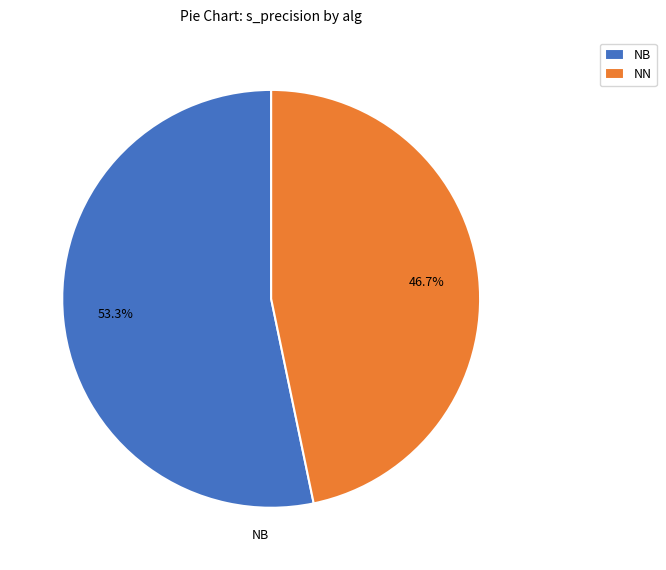

The NB slice represents 64% of the pie. True or false?

False